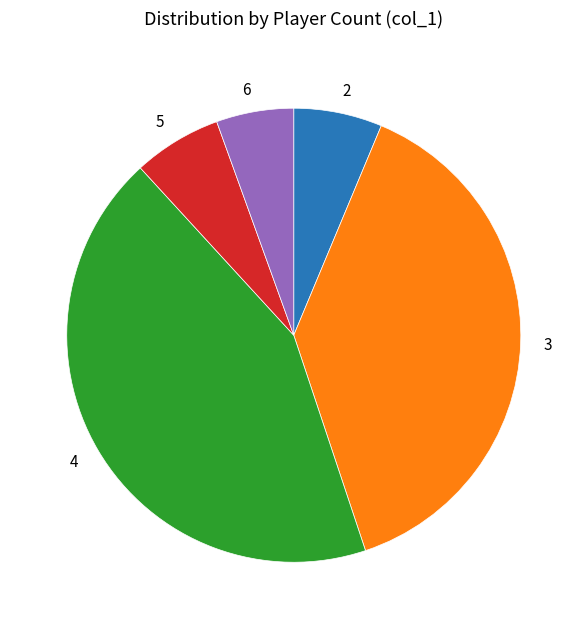

Count the number of slices in the pie.

5